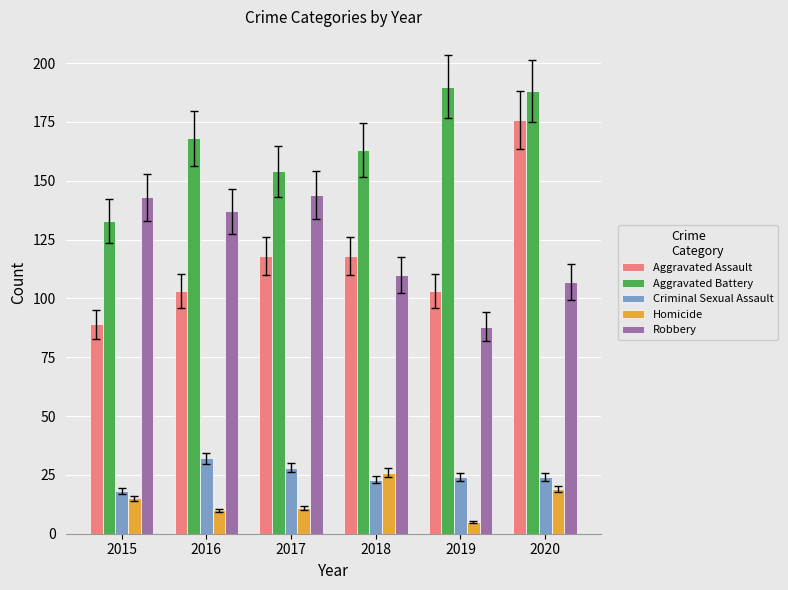

Reading right to left, list all the values displayed in this chart.

Aggravated Assault: 2020=176	2019=103	2018=118	2017=118	2016=103	2015=89
Aggravated Battery: 2020=188	2019=190	2018=163	2017=154	2016=168	2015=133
Criminal Sexual Assault: 2020=24	2019=24	2018=23	2017=28	2016=32	2015=18
Homicide: 2020=19	2019=5	2018=26	2017=11	2016=10	2015=15
Robbery: 2020=107	2019=88	2018=110	2017=144	2016=137	2015=143